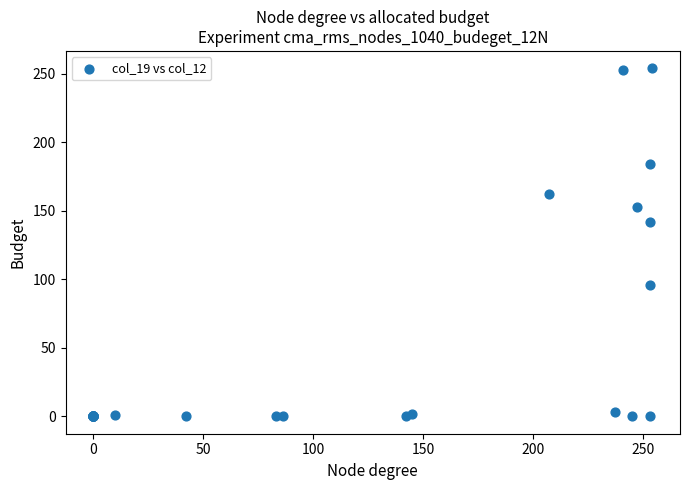

What Y value in the scatter plot is closest to 127?

142